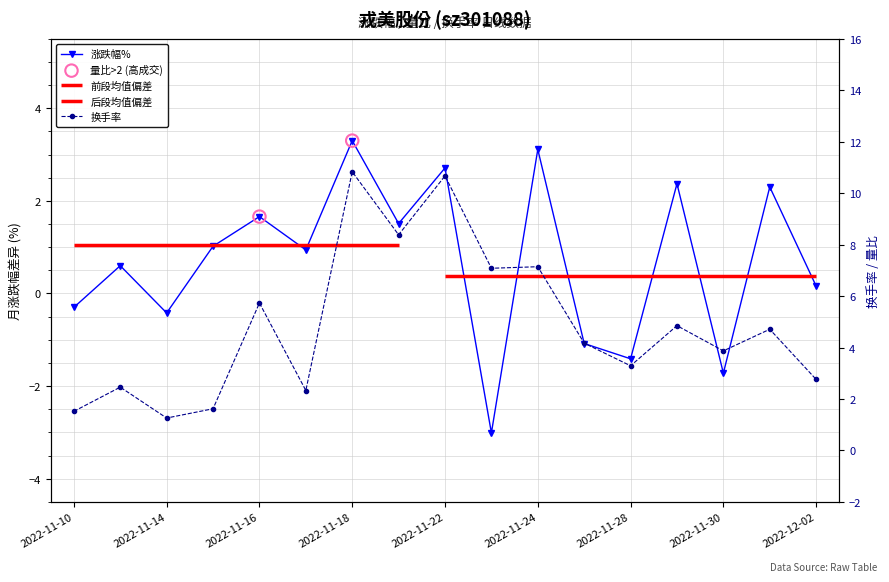

Which series has the largest total across all categories?

换手率